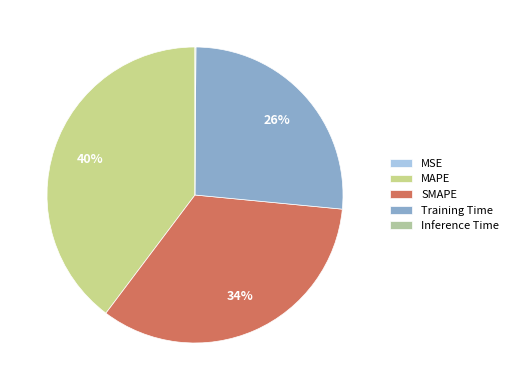

Which slice is the largest?

MAPE